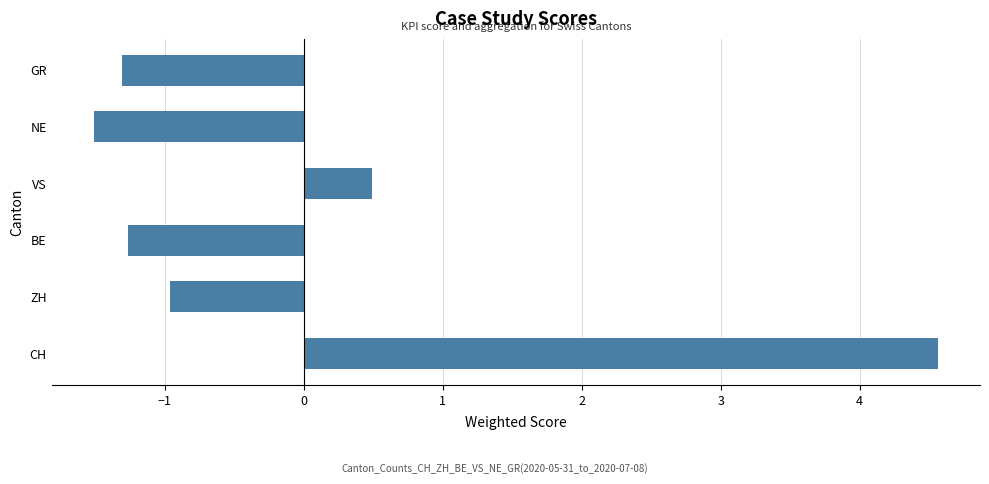

Where is the data nearest to the value 1?

VS